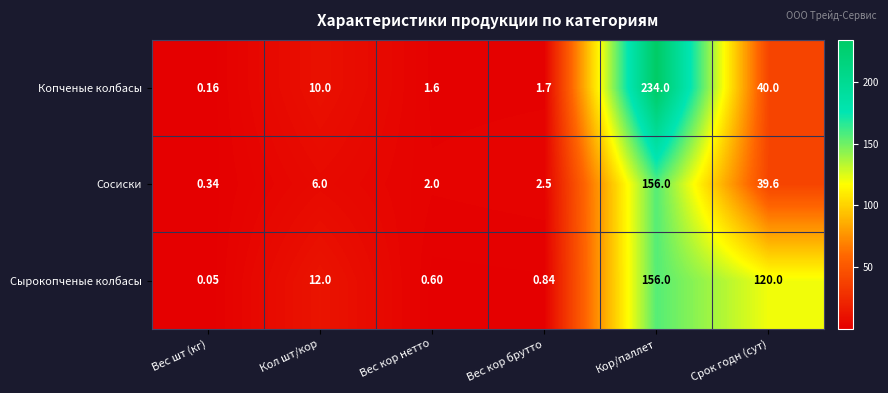

Which category has the highest value in the Копченые колбасы series?

Кор/паллет